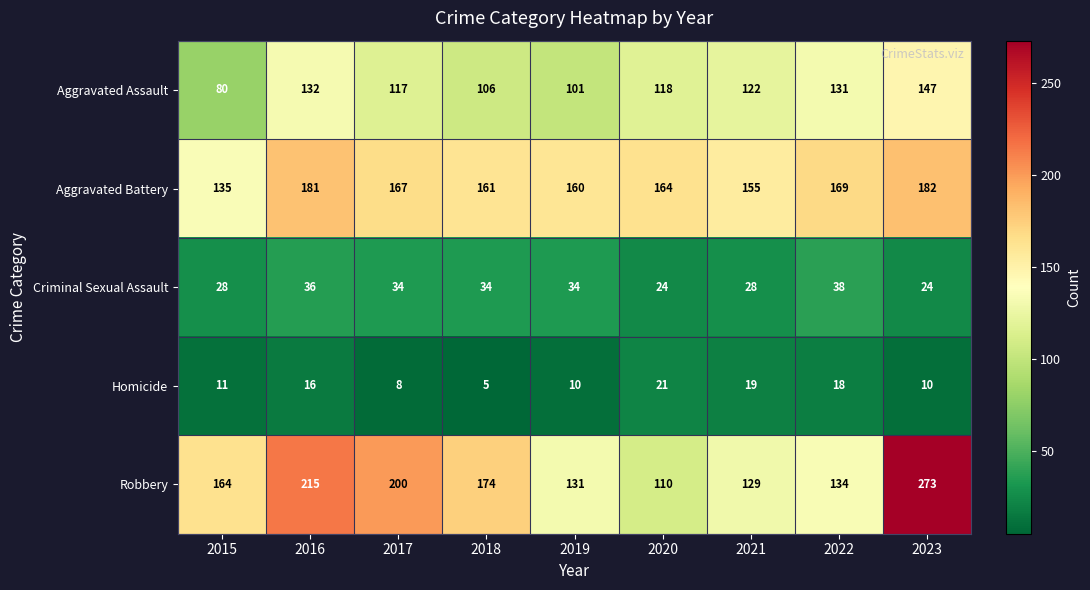

At how many categories does at least one series exceed 36?

9